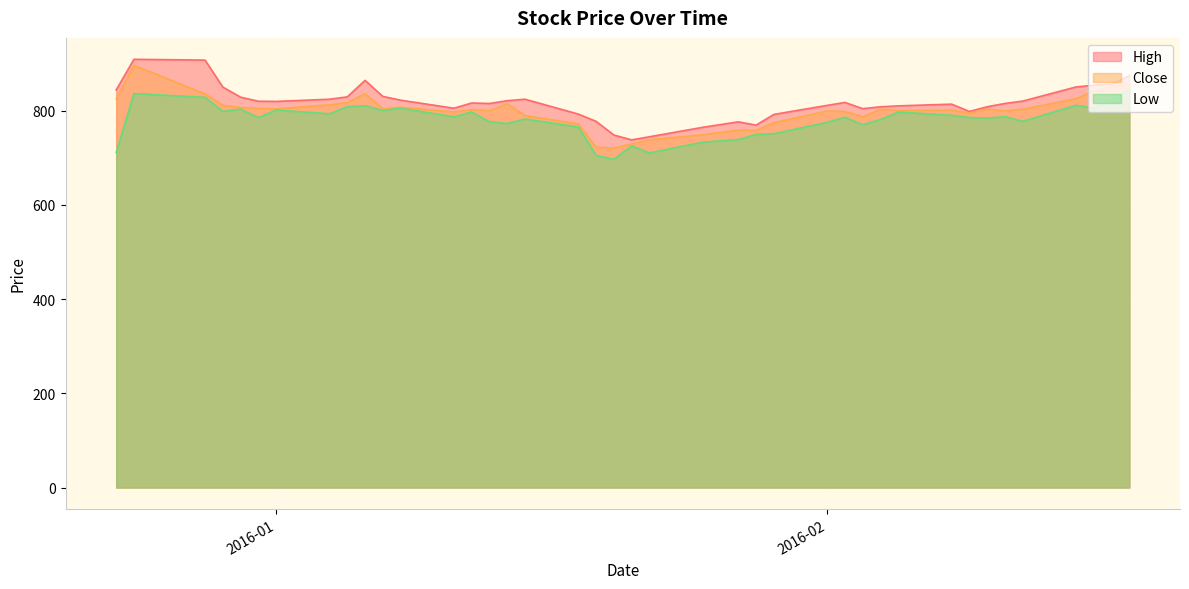

What are all the series names shown in the legend?

High, Close, Low